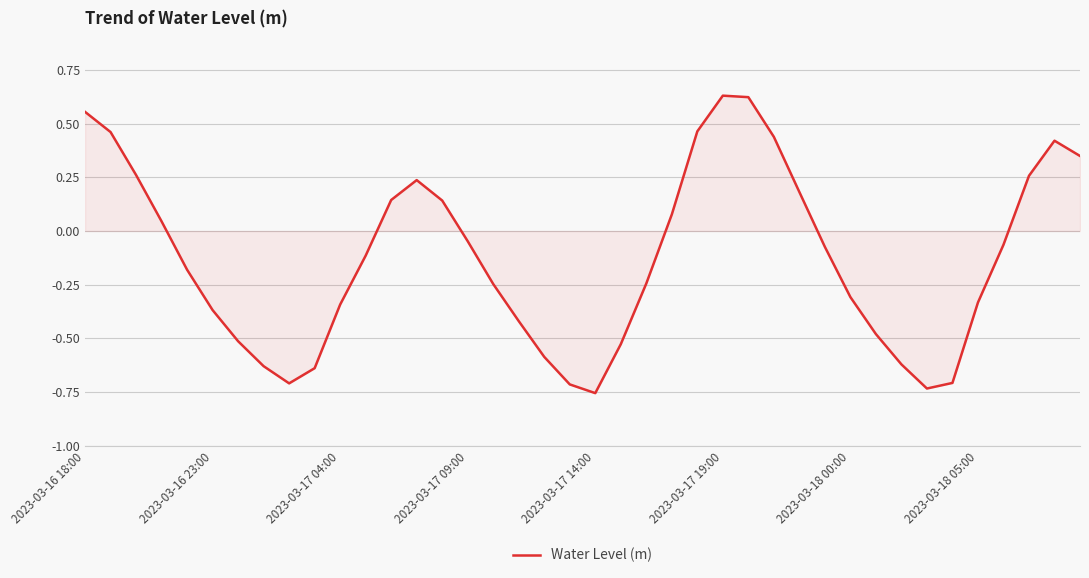

What is the difference between the maximum and minimum values?

1.4